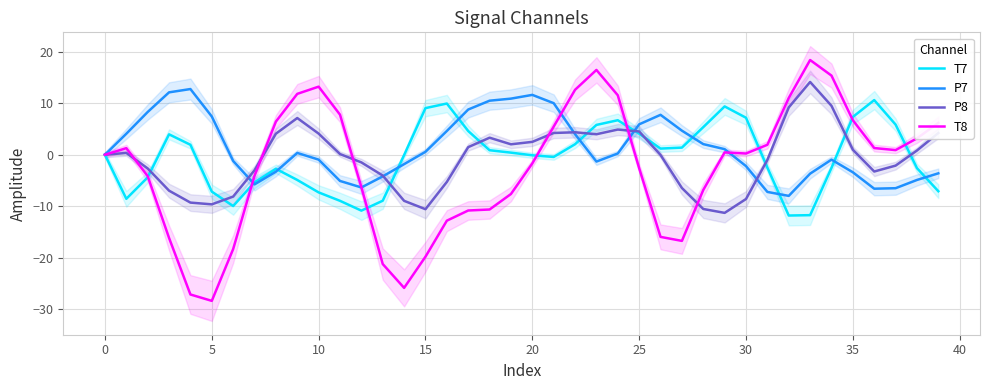

How many series are shown in this chart?

4